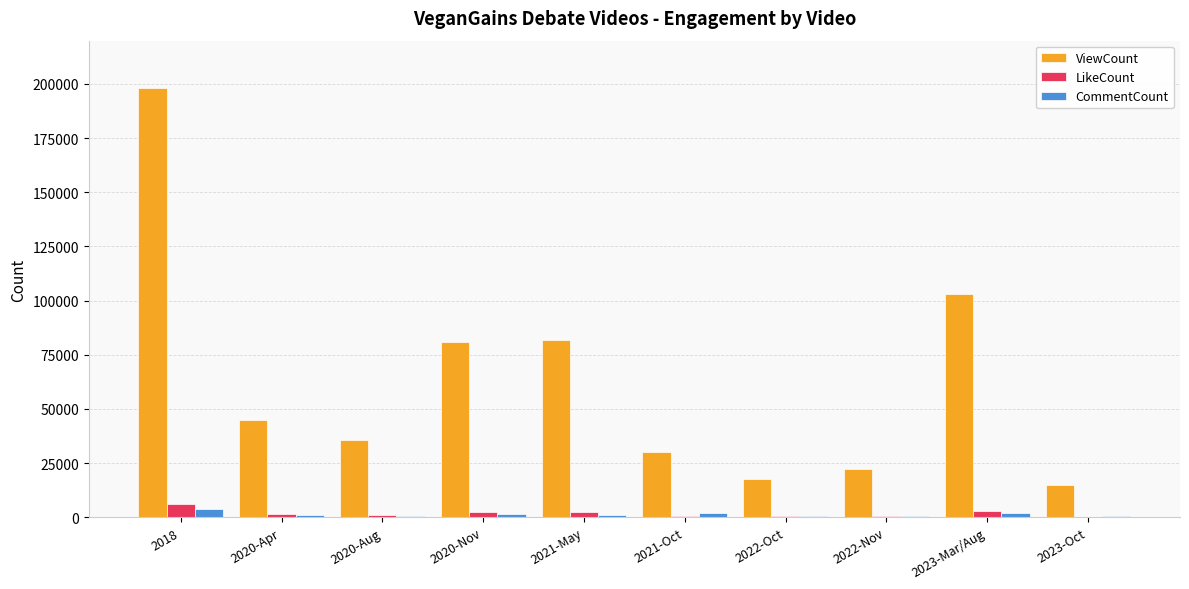

Which series has the widest spread of values?

ViewCount